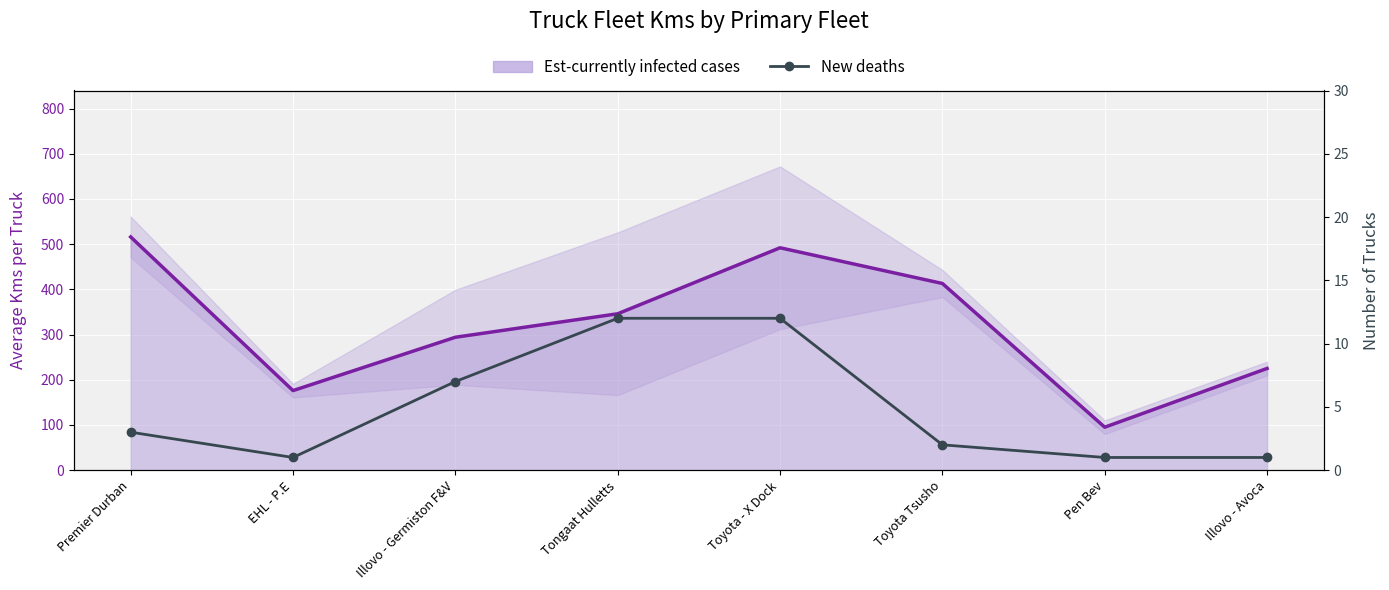

What is the smallest value displayed?

1